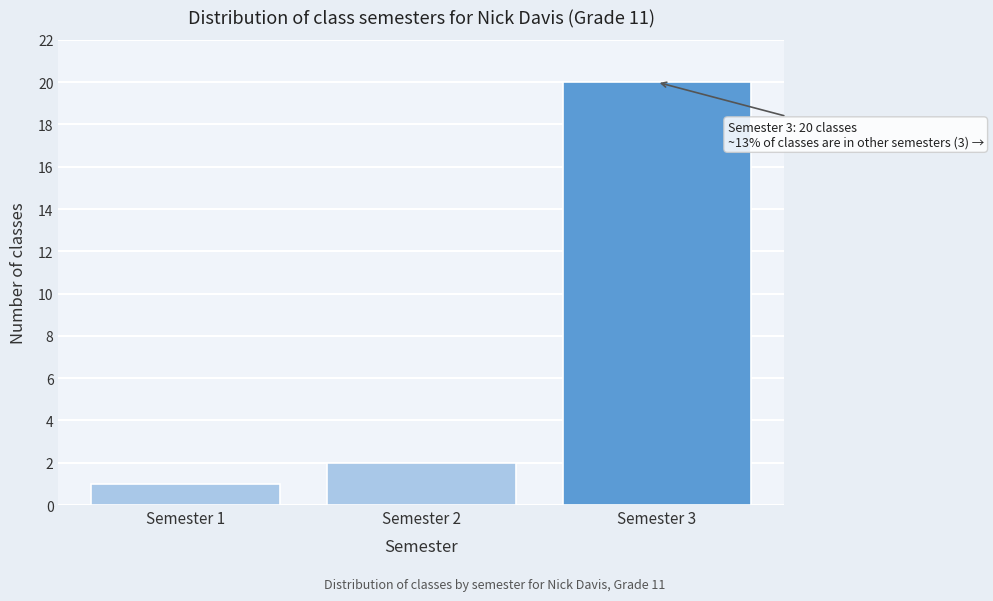

Reading right to left, what are all the values shown in this chart?

Semester 3=20	Semester 2=2	Semester 1=1